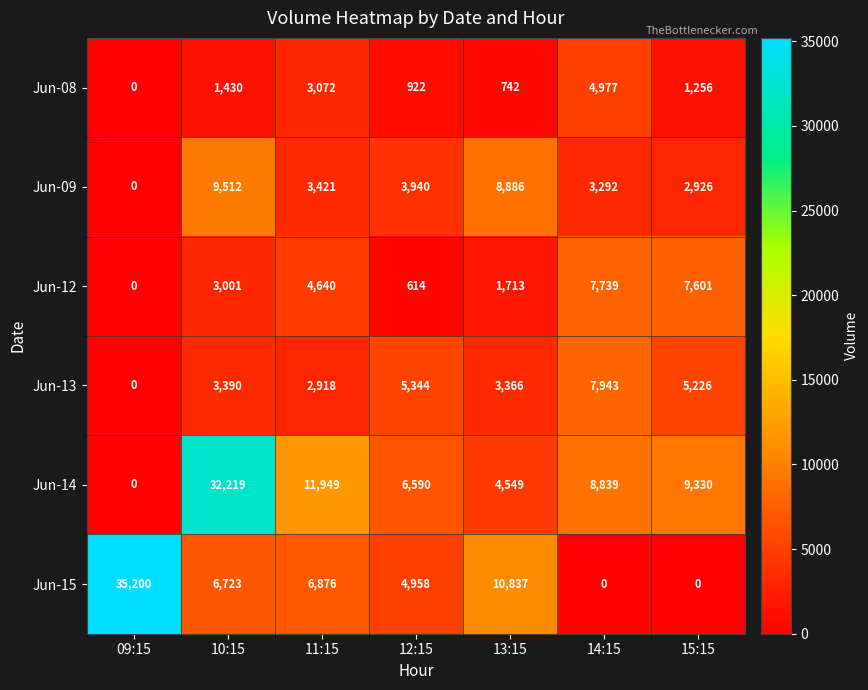

Which category has the lowest value in the Jun-12 series?

09:15